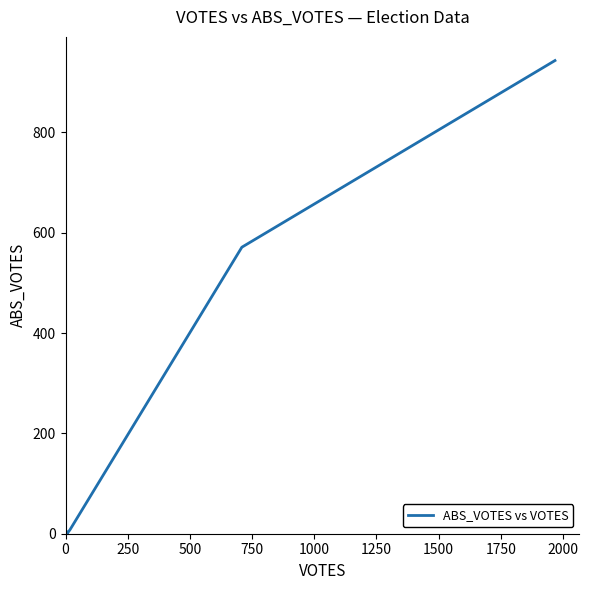

What is the value of the 6th point from the left?

4